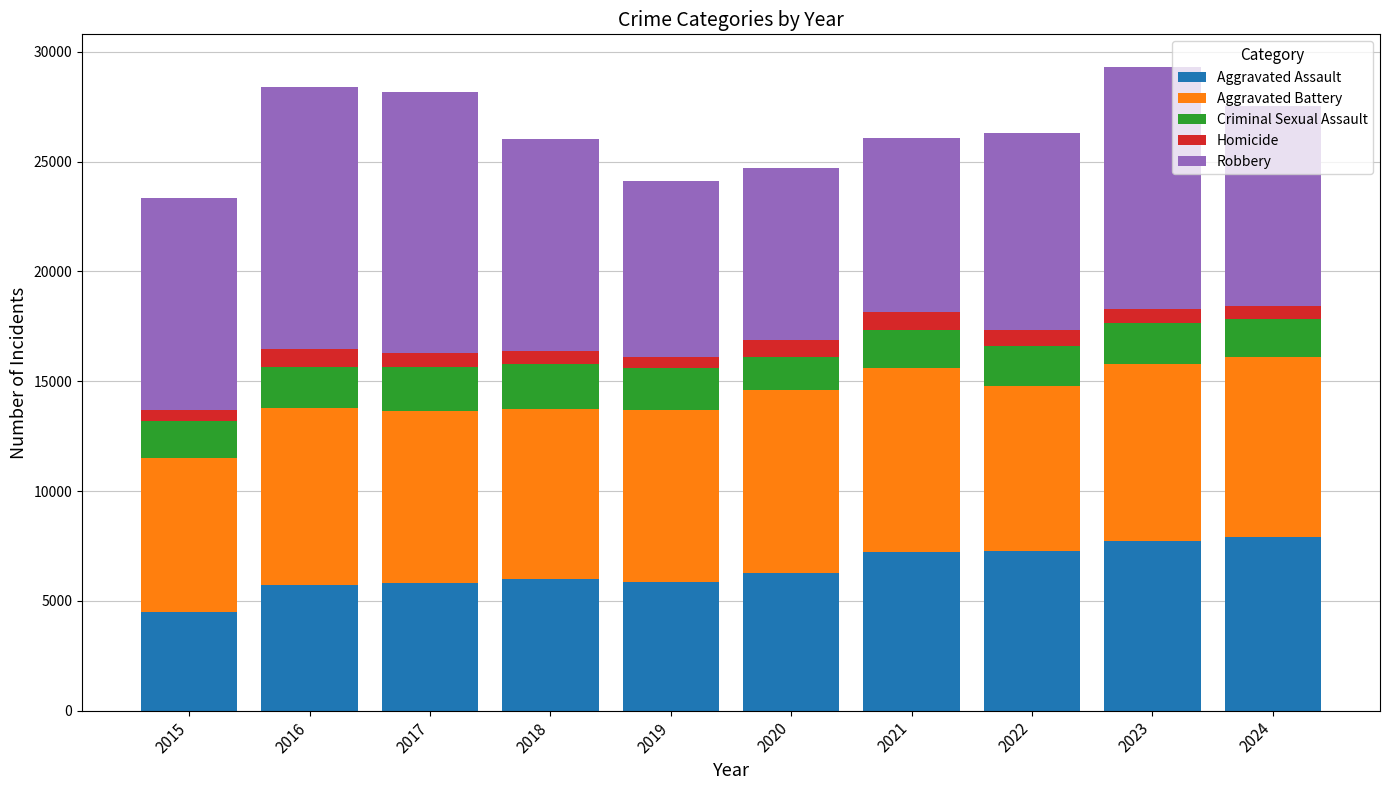

The Aggravated Assault series shows 10254 at 2020. True or false?

False